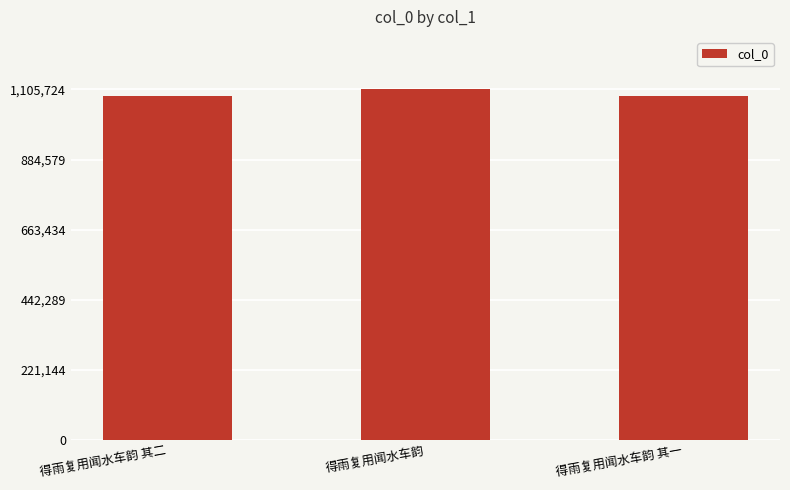

At which label is the value closest to 1096059?

得雨复用闻水车韵 其二